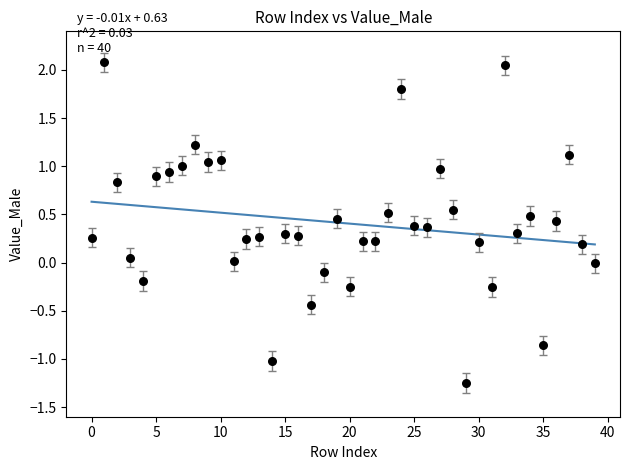

What is the range of Y values (max minus min)?

3.3